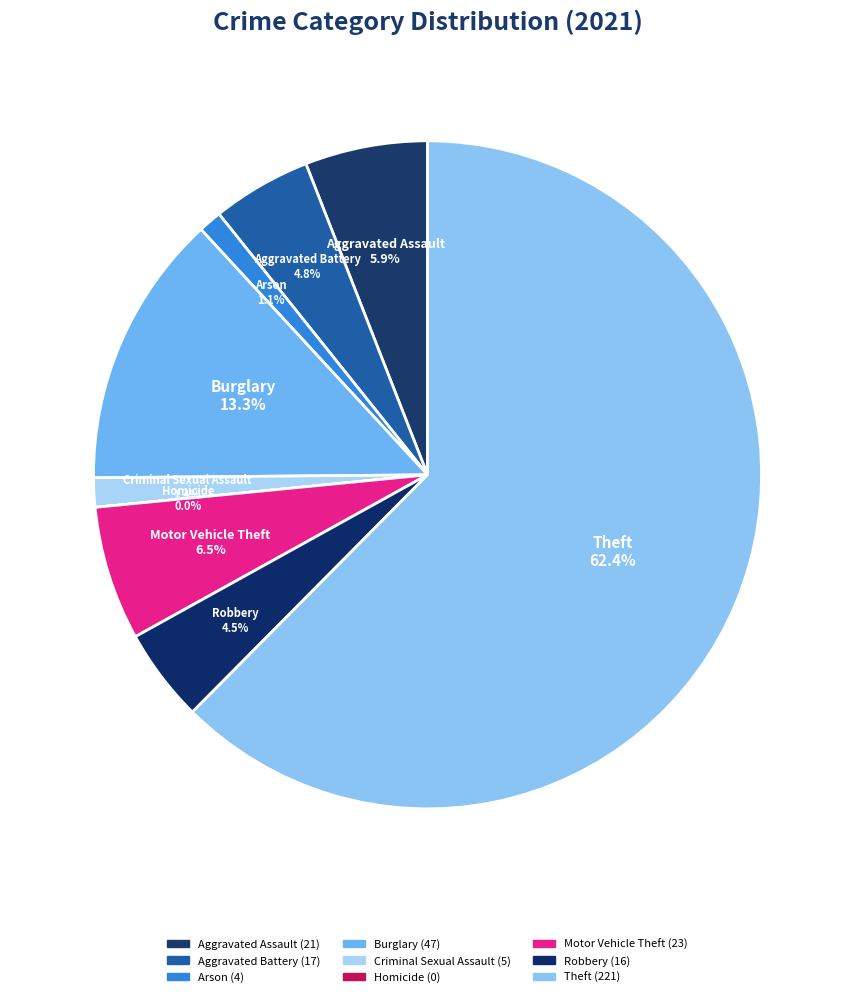

To the nearest percent, what percentage of the pie is Arson?

1%